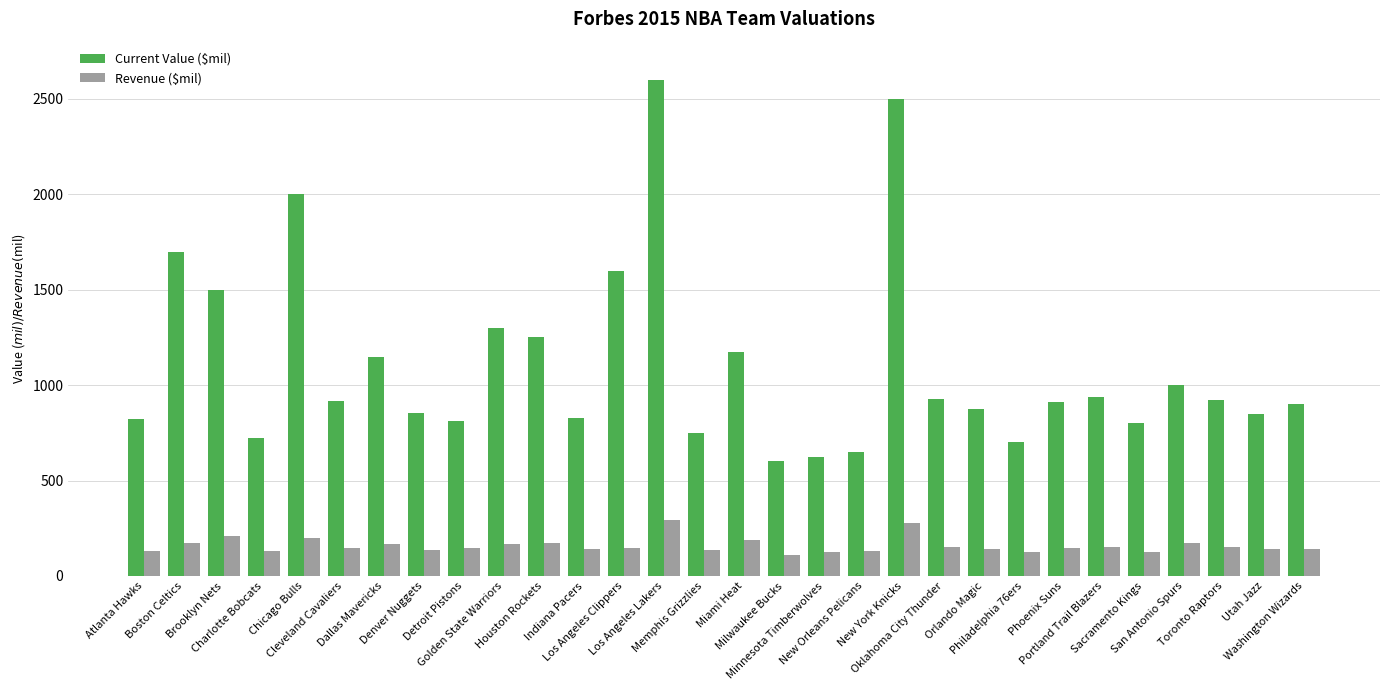

At which category does the chart reach its peak across all series?

Los Angeles Lakers